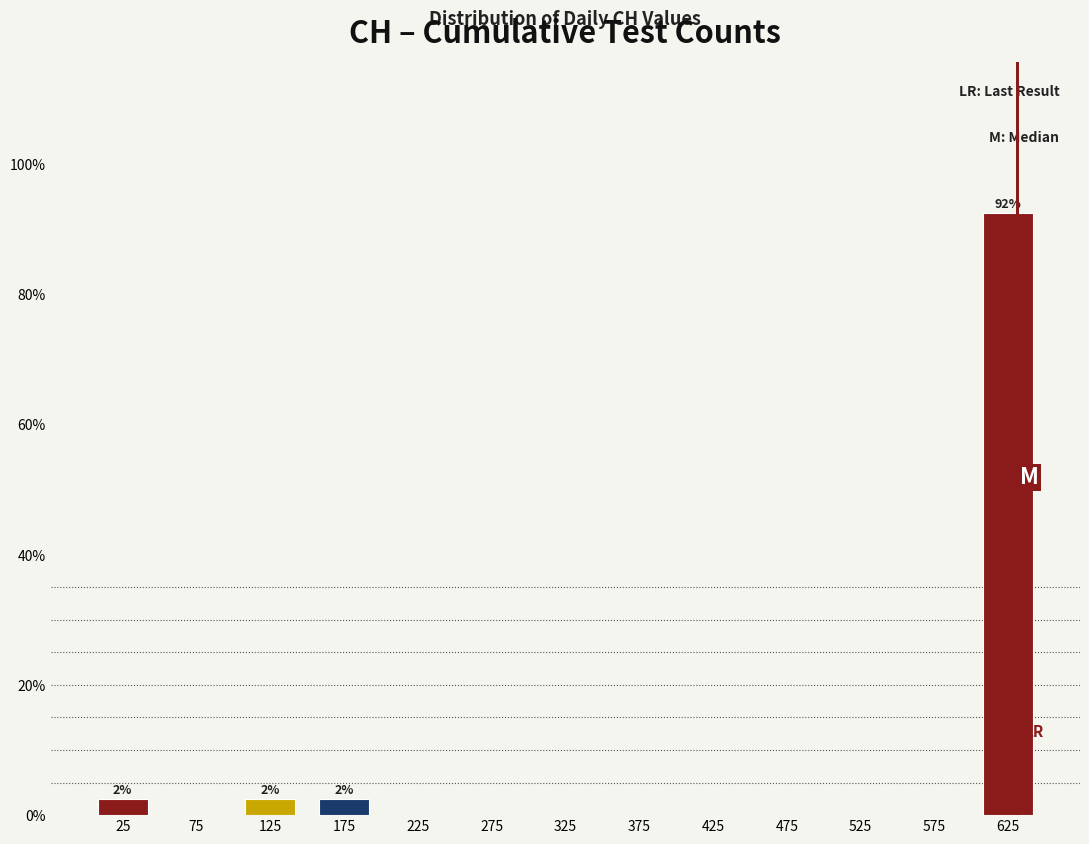

Which range on the x-axis has the tallest bar?

600 to 650